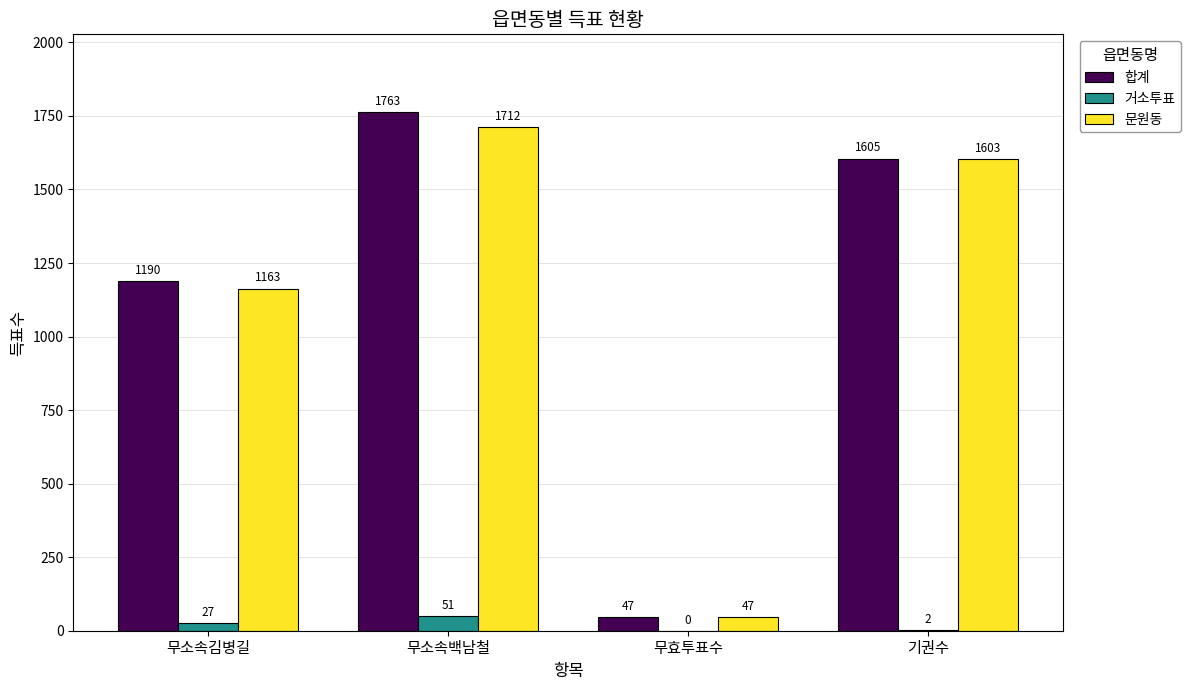

Where is 문원동 nearest to the value 879?

무소속김병길